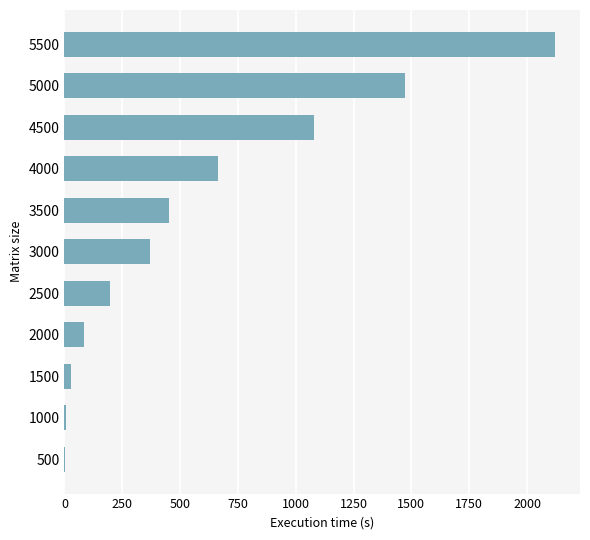

The value at 3500 is 773.4. True or false?

False